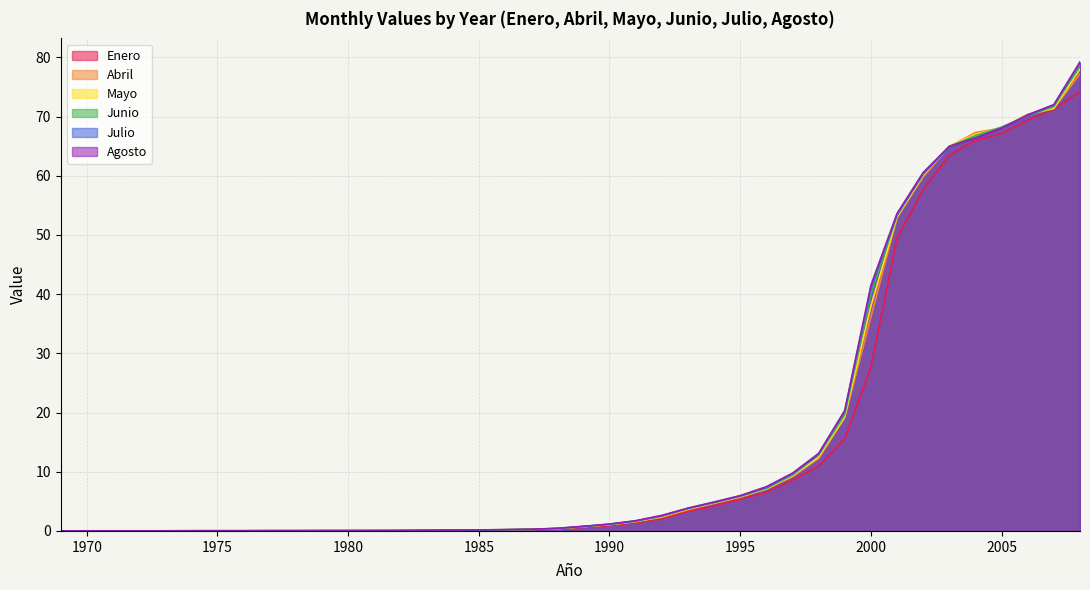

After their last crossing, which series has the higher values: Junio or Abril?

Junio